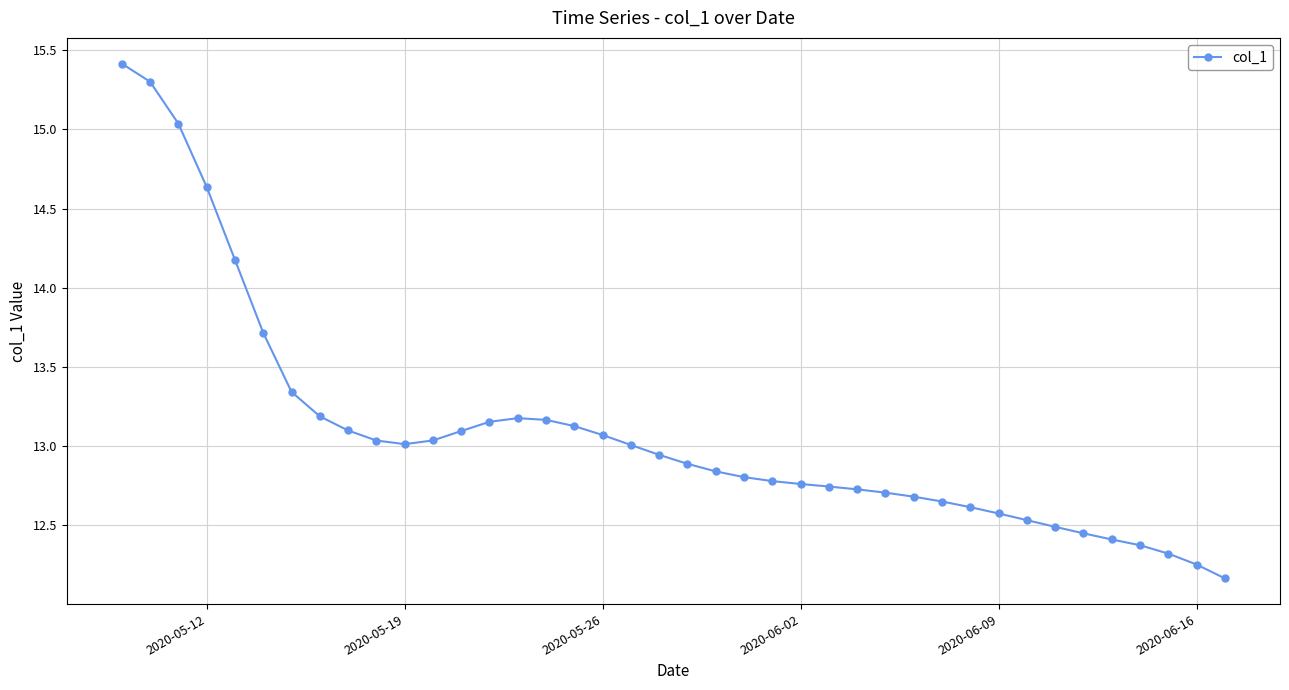

What is the average value?

13.1